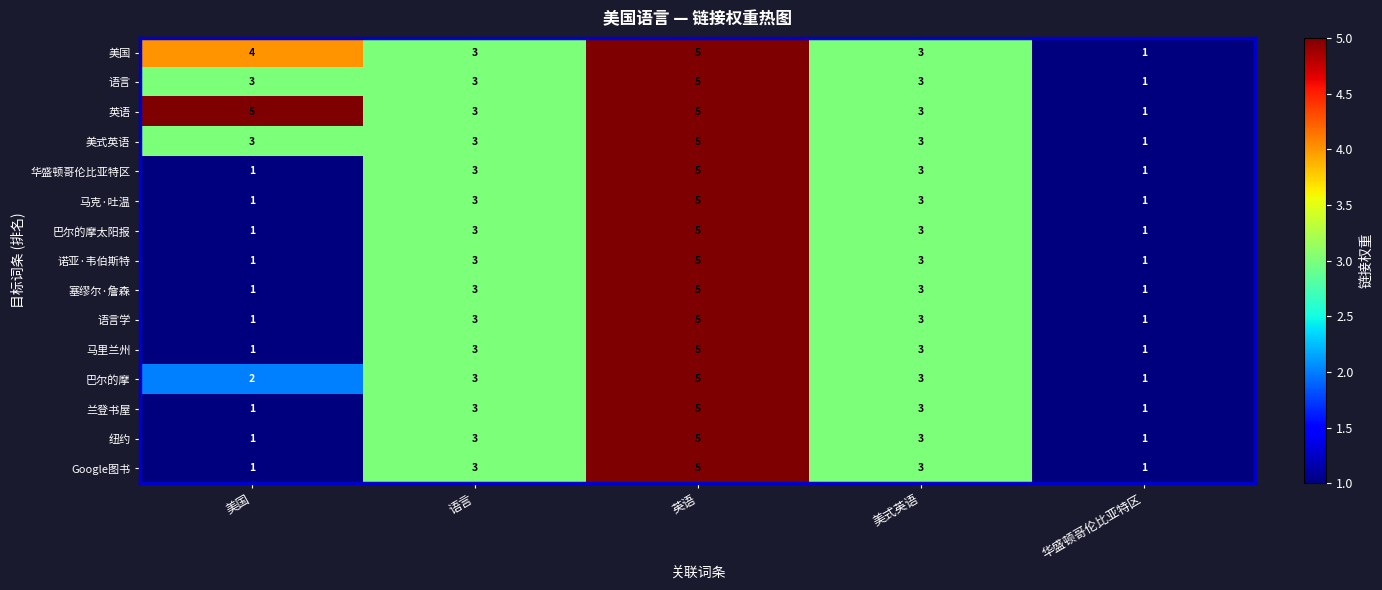

Which category has the lowest value in the 英语 series?

华盛顿哥伦比亚特区